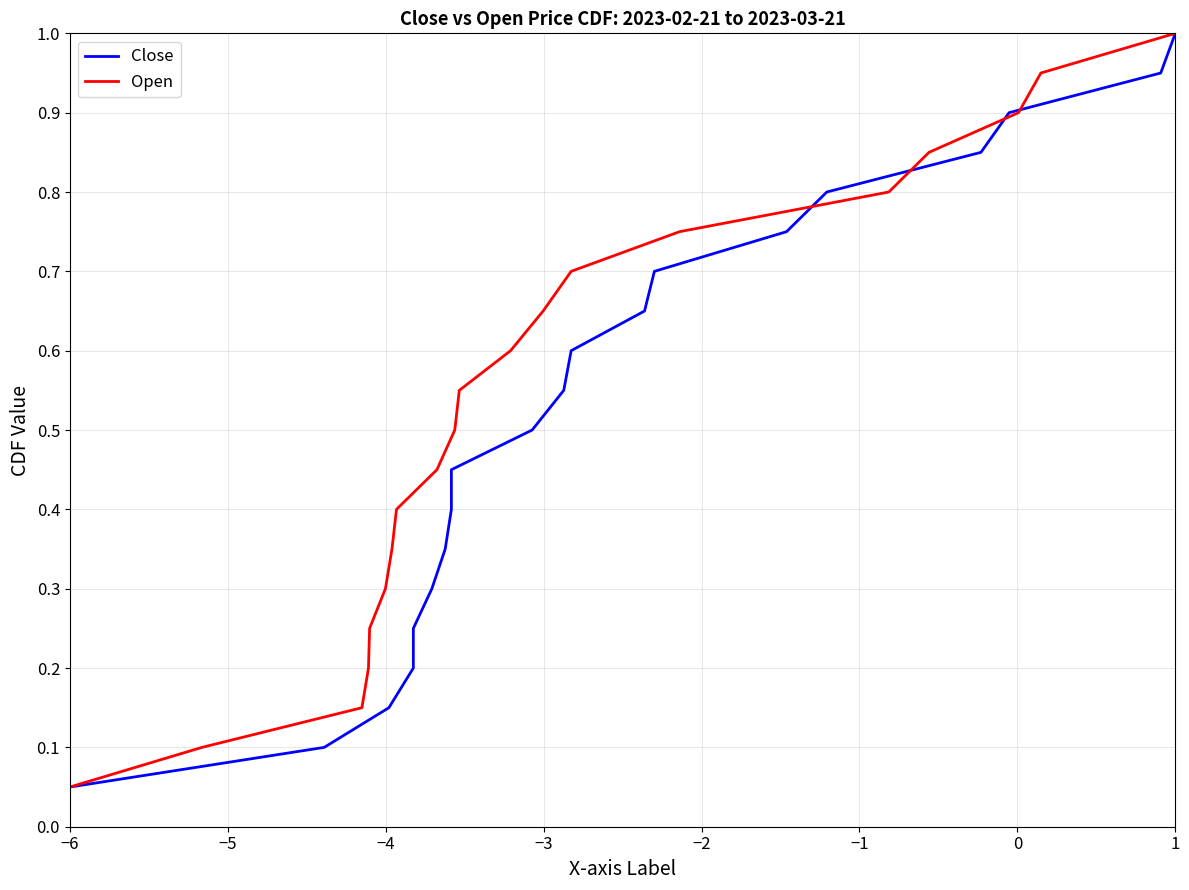

What is the value of the Open point at the 2nd from the left?

0.1